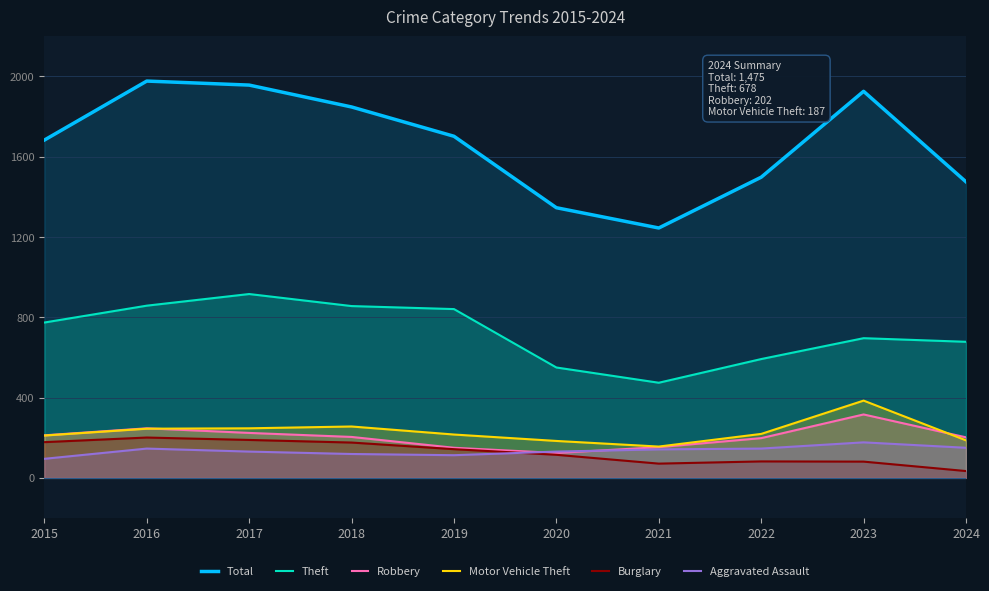

Which series has the widest spread of values?

Total